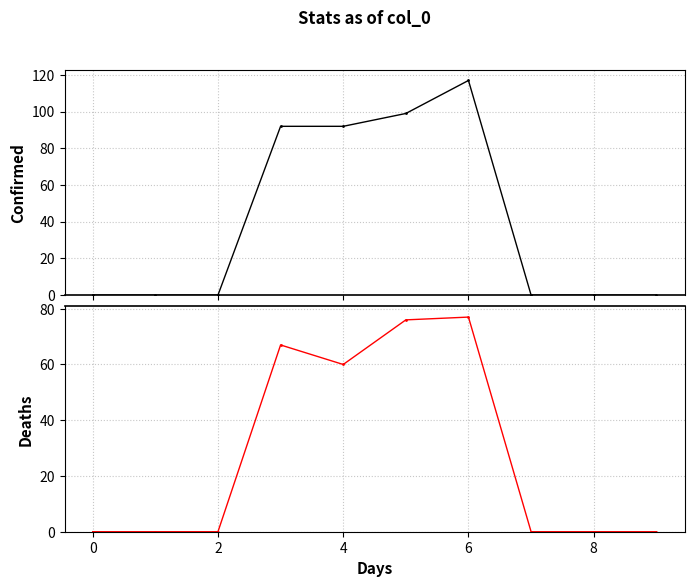

True or false: 2 has a value of 79 at 8.

False